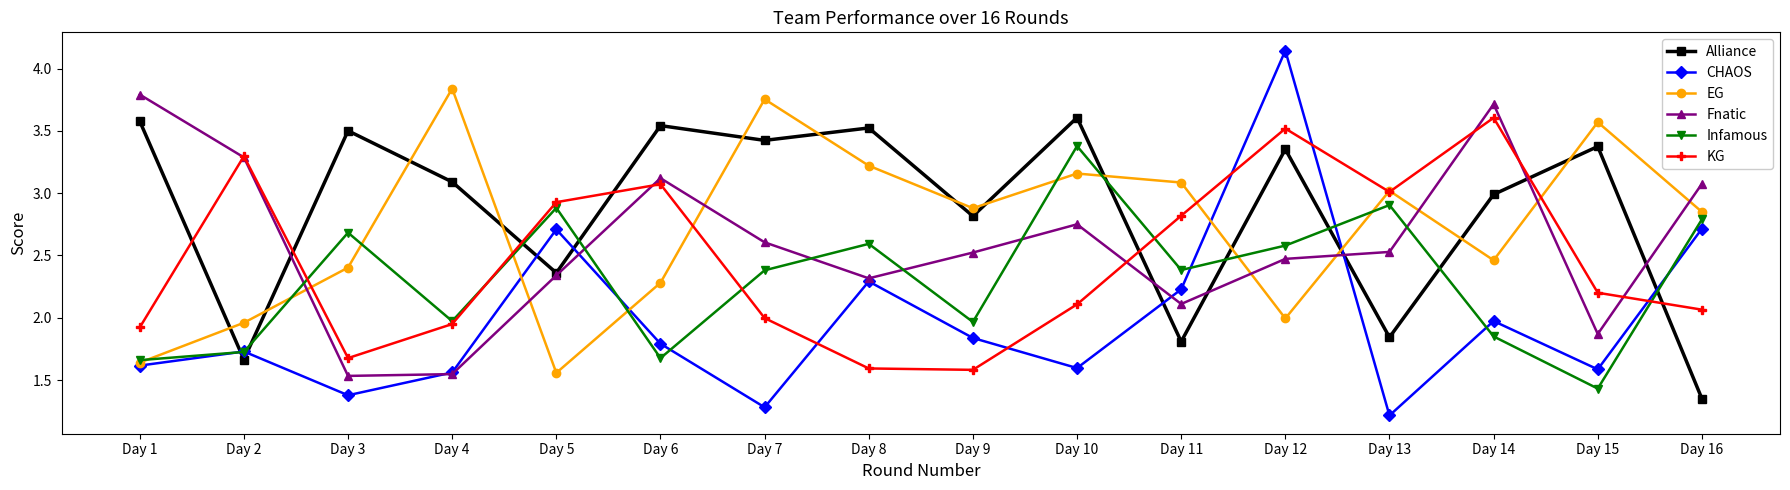

What is the value of the Fnatic point at the 14th from the left?

3.7